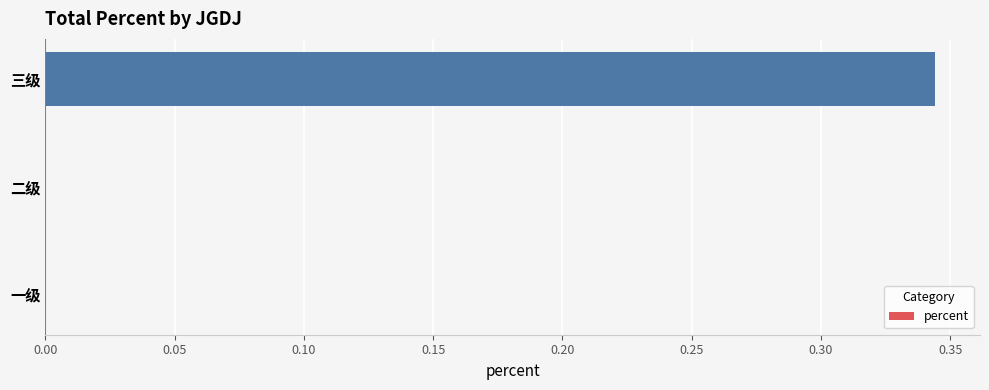

Is it true that the value at 二级 is 0.0?

True